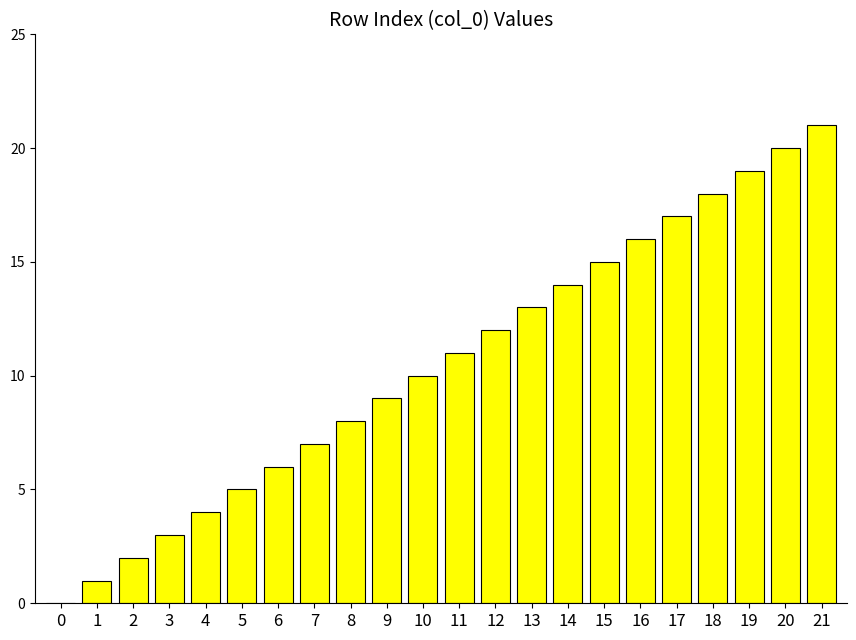

The value at 13 is 13. True or false?

True